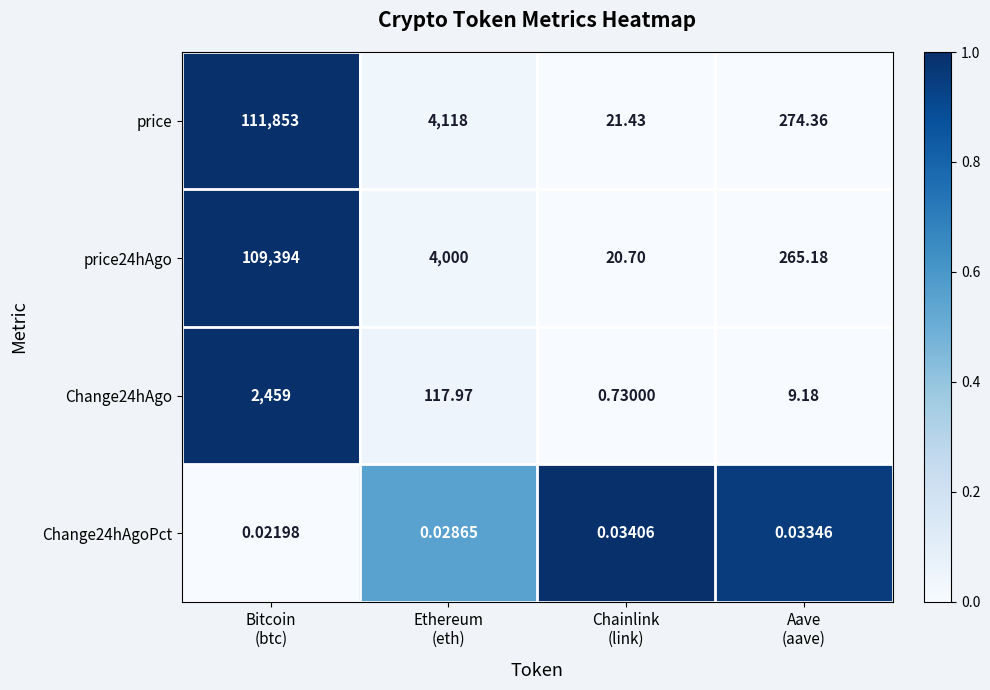

Which series has the largest total across all categories?

price